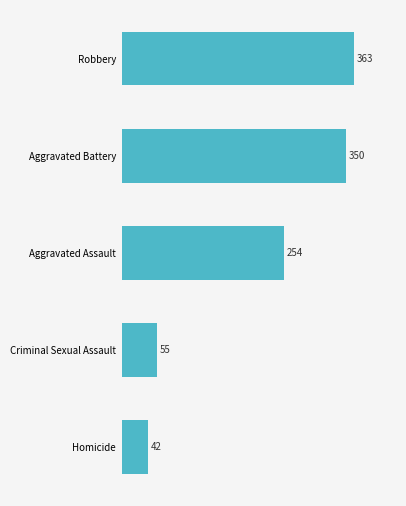

Does the chart contain any negative values?

No